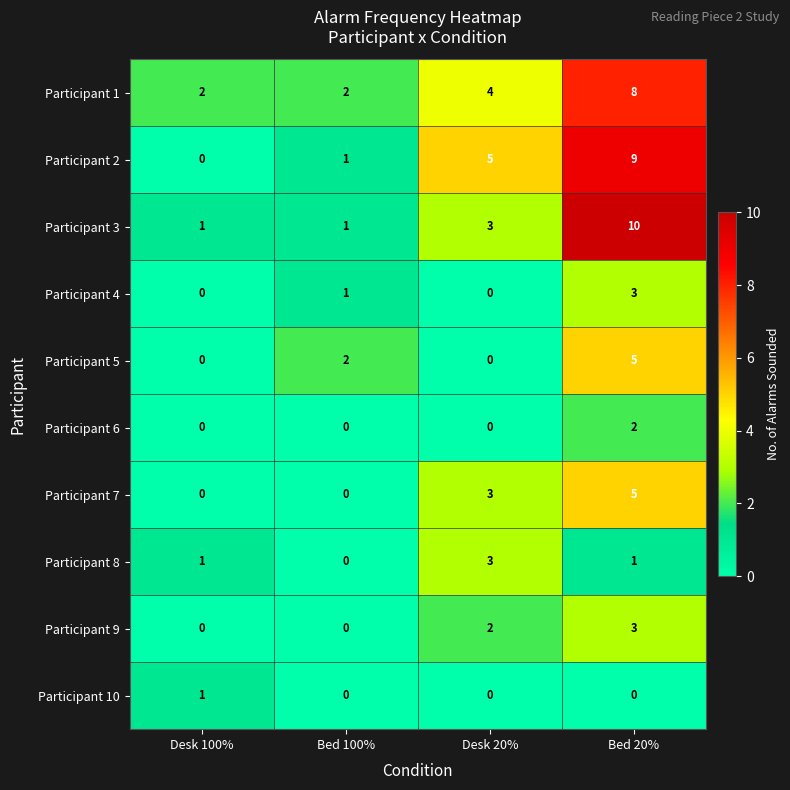

Where is Participant 3 nearest to the value 5?

Desk 20%